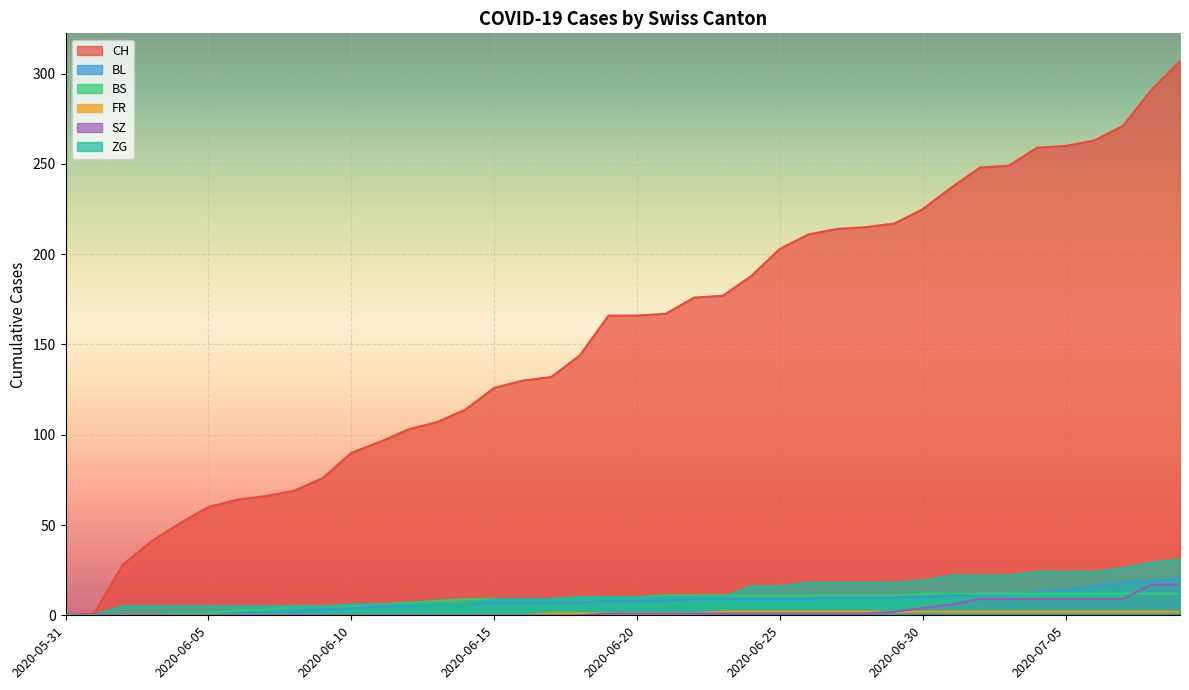

How many intersections are there between BS and SZ?

1